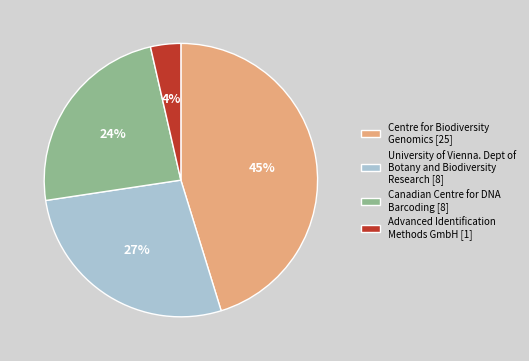

Is there any slice that represents more than half of the pie?

No